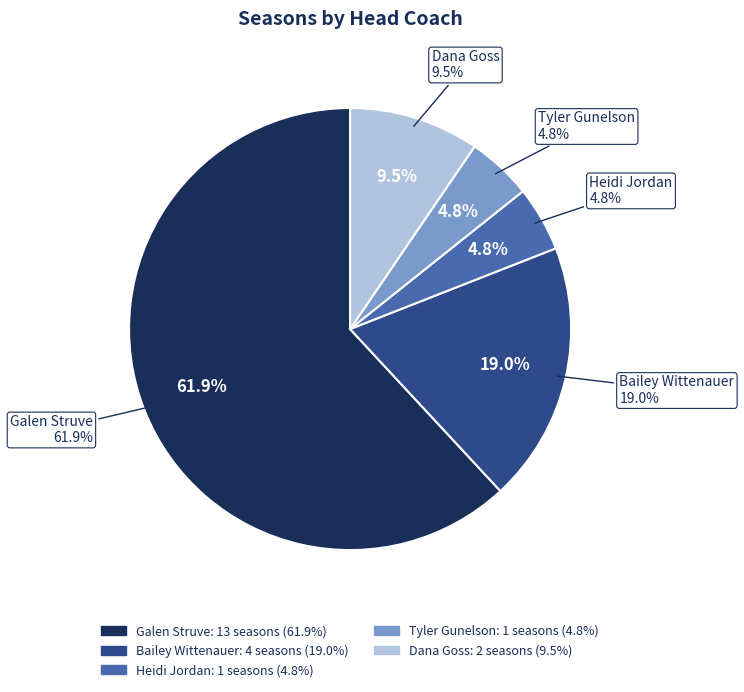

To the nearest percent, what portion does Heidi Jordan represent?

5%